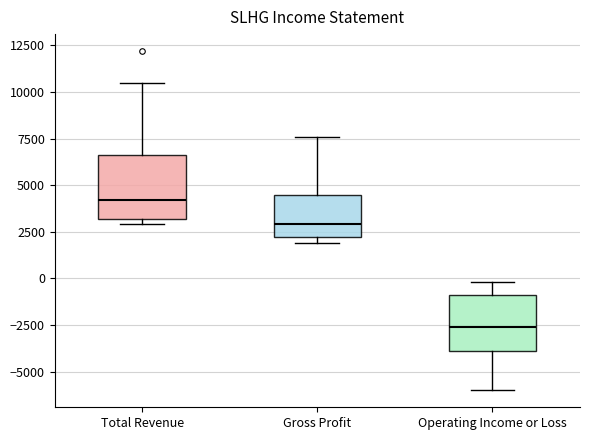

Reading left to right, read every box against the y-axis: the position of its median line, the range the box covers, and the ends of its whiskers. The values are not printed on the chart, so give them approximately, as read against the axis.

Total Revenue: median 4000, box 3000 to 6500, whiskers 3000 (just below the box's lower edge) to 10500
Gross Profit: median 3000, box 2000 to 4500, whiskers 2000 (just below the box's lower edge) to 7500
Operating Income or Loss: median -2500, box -4000 to -1000, whiskers -6000 to 0